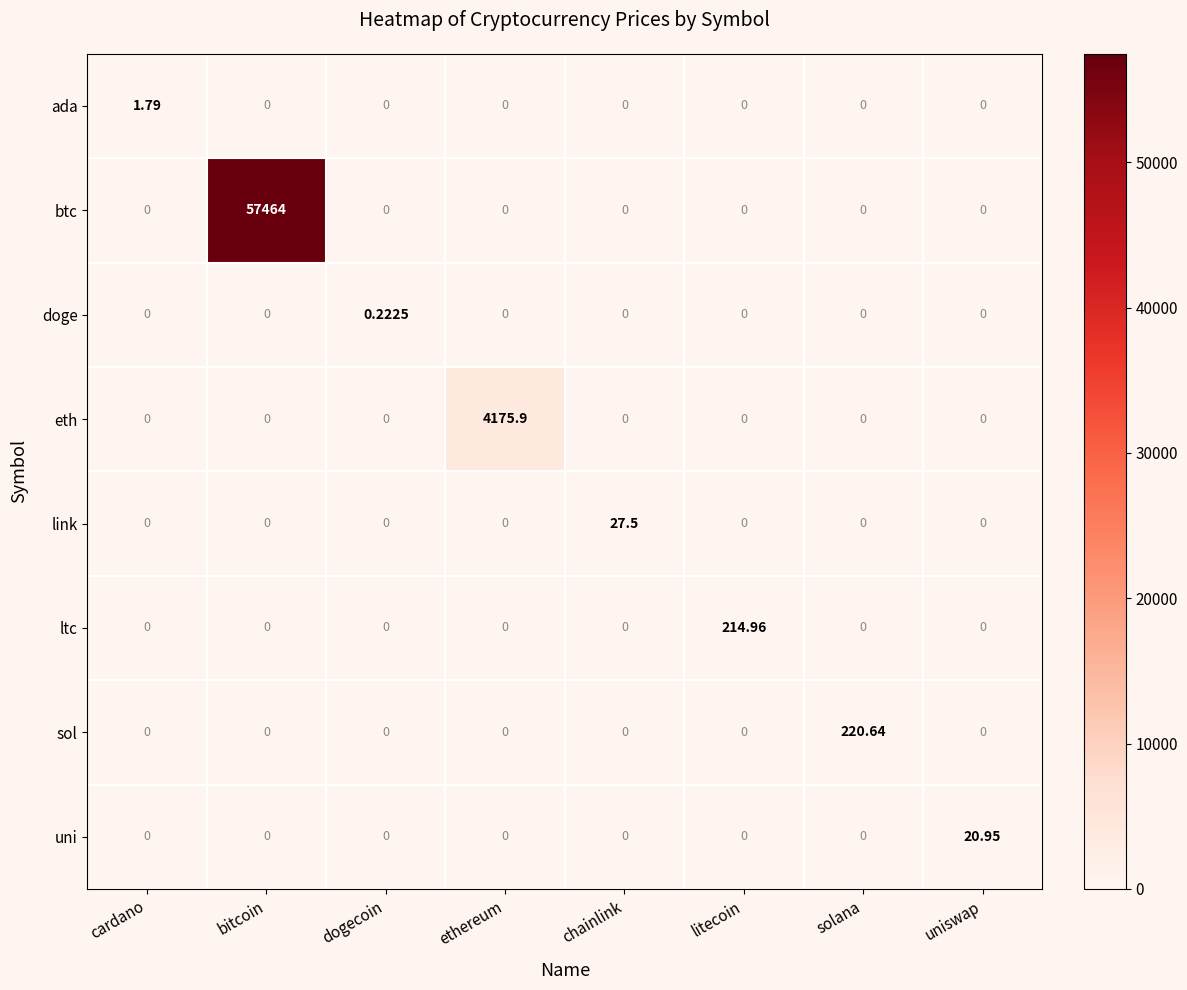

Which series has the largest total across all categories?

btc